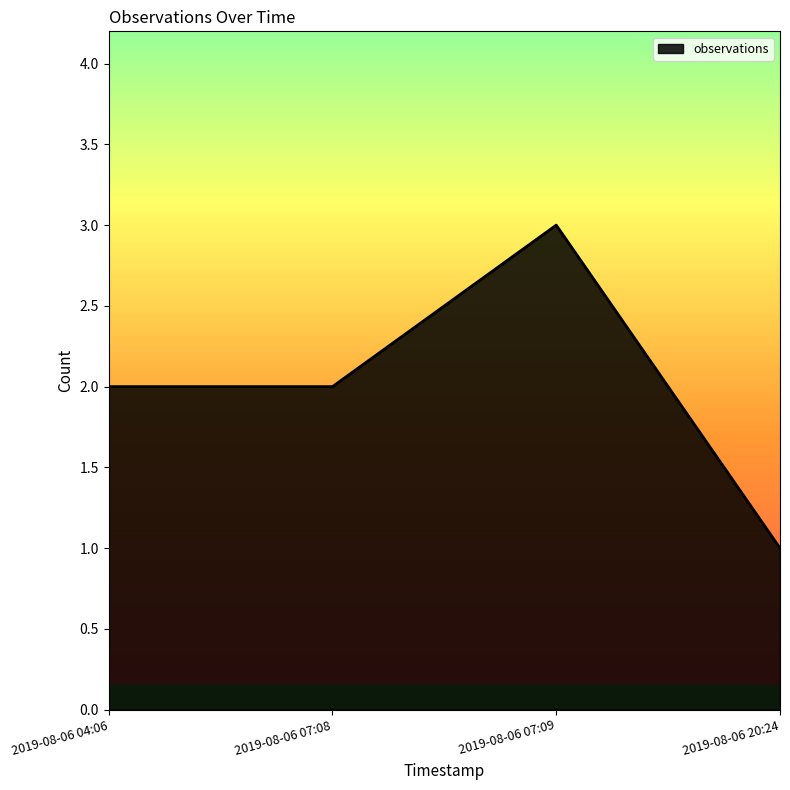

What position from the right is 2019-08-06 07:09?

2